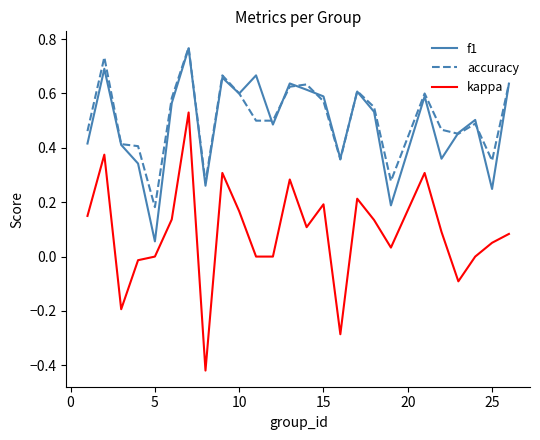

Is this an area chart (filled region under the line)?

No